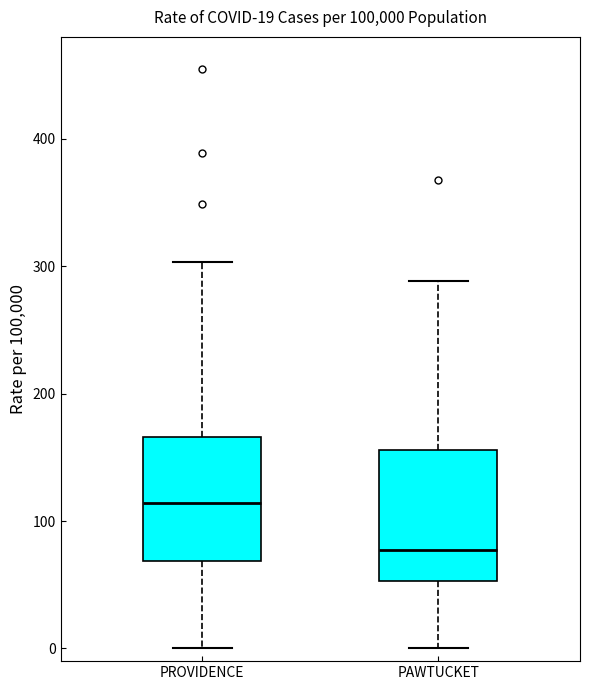

Which box has the highest median line?

PROVIDENCE